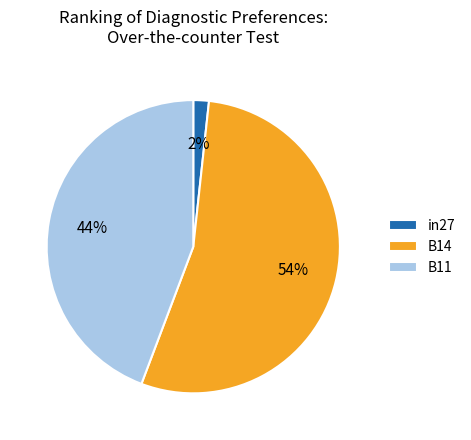

The B11 slice represents 44% of the pie. True or false?

True